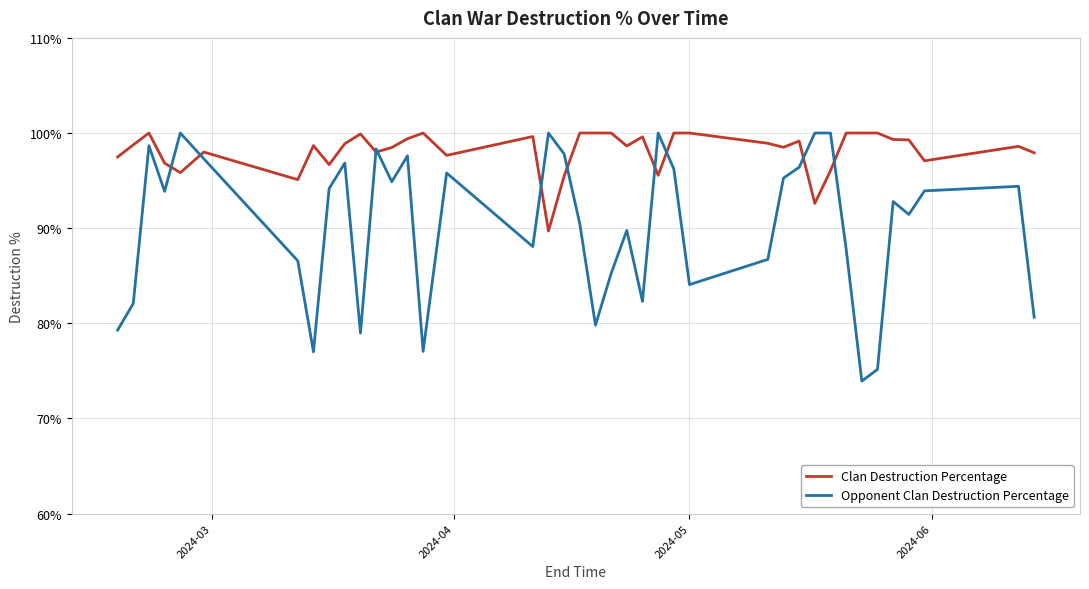

What is the average value of the Clan Destruction Percentage series?

98.1